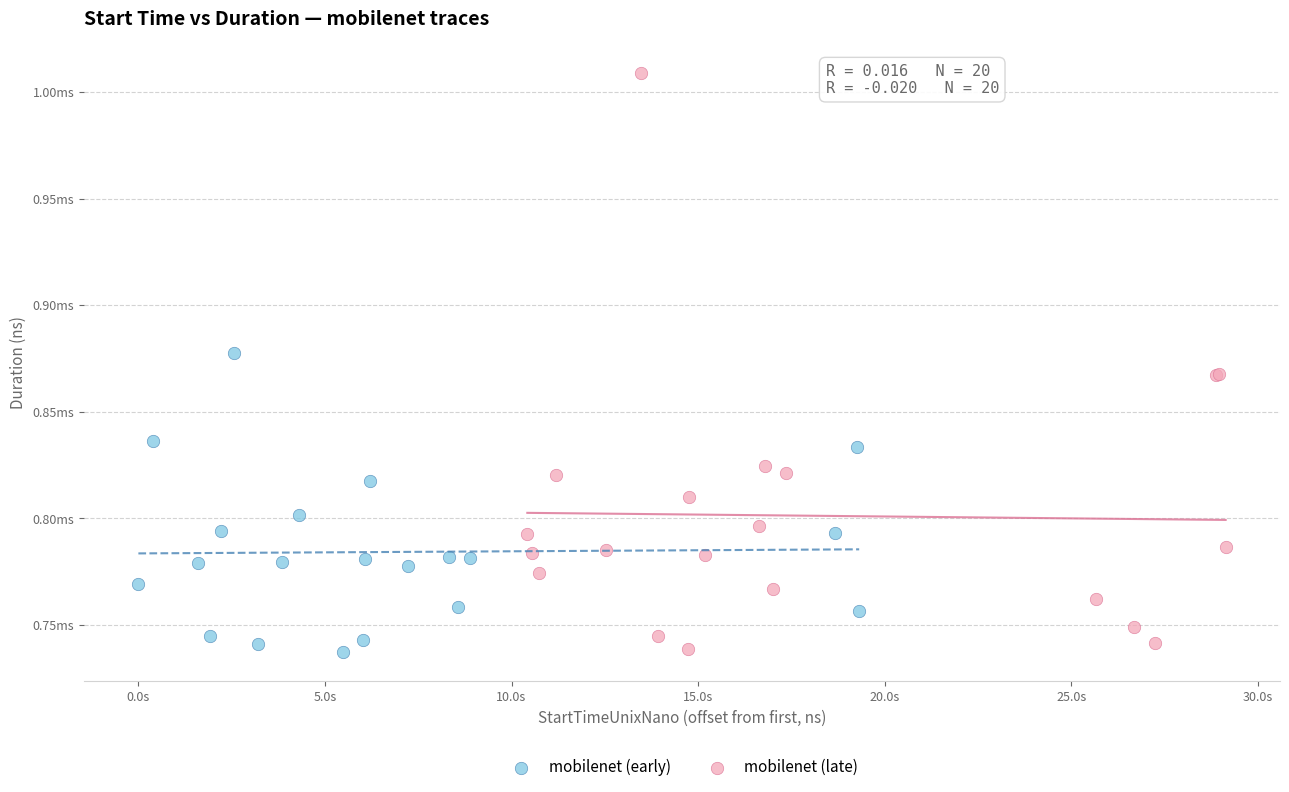

What are all the series names shown in the legend?

mobilenet (early), mobilenet (late)